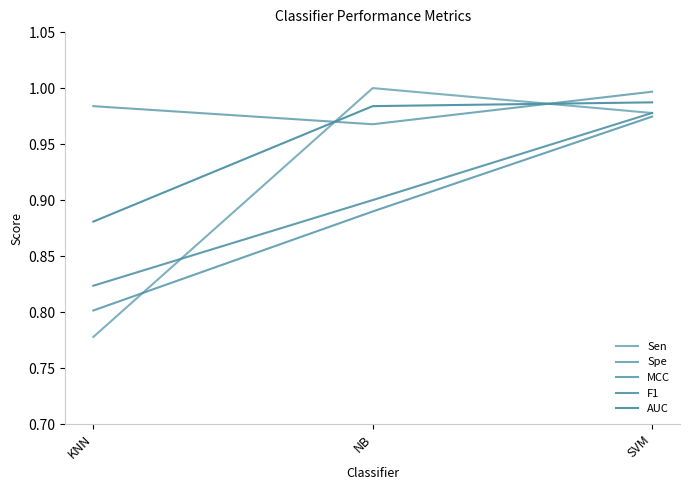

Does the chart display data point markers on the line(s)?

No